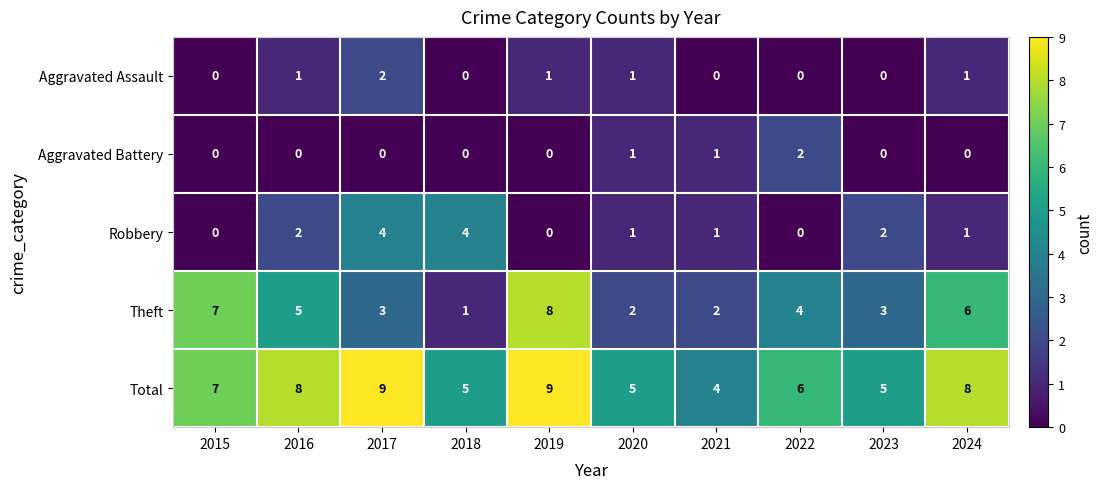

What is the spread (max minus min) of values at 2015?

7